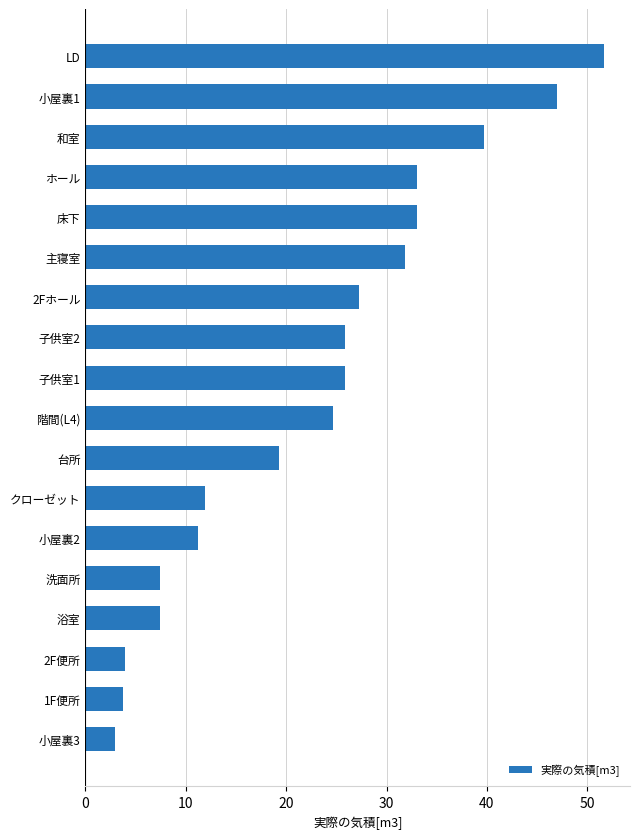

True or false: the data shows 7.5 at 洗面所.

True